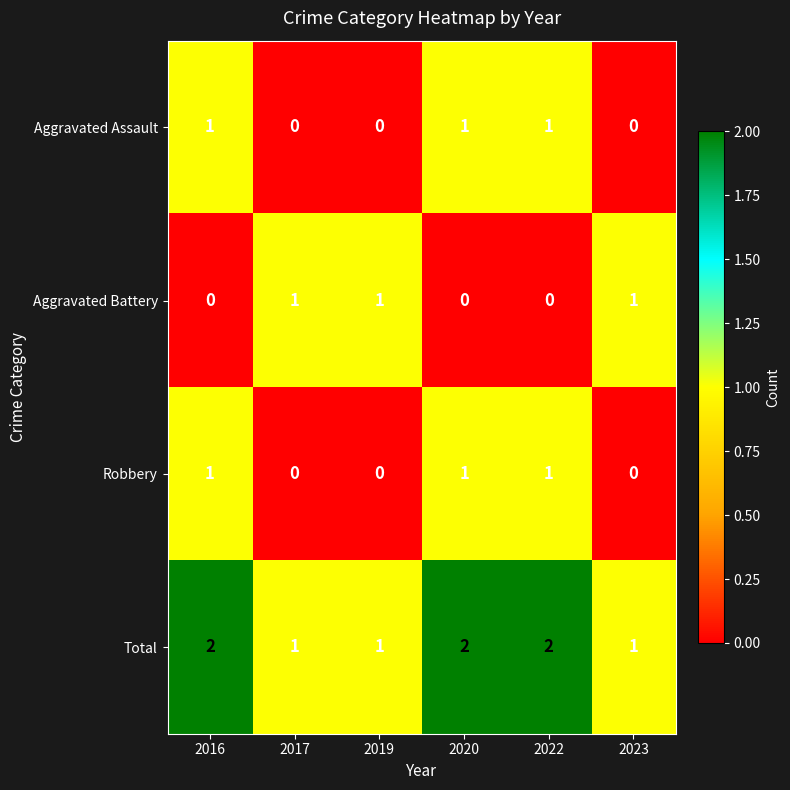

Is it true that Total equals 1 at 2016?

False